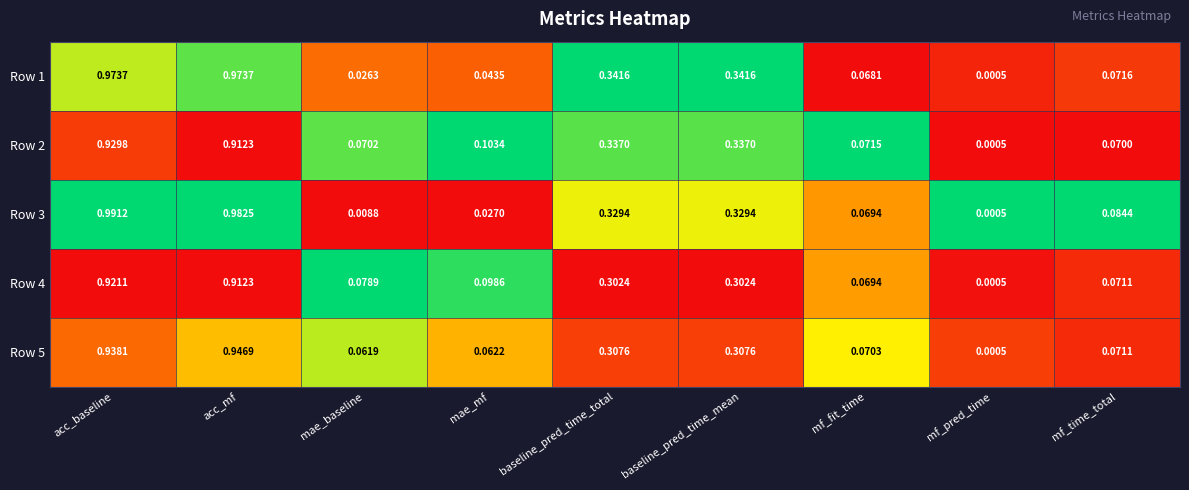

Between mae_mf and mf_fit_time, which series saw the biggest shift?

Row 3